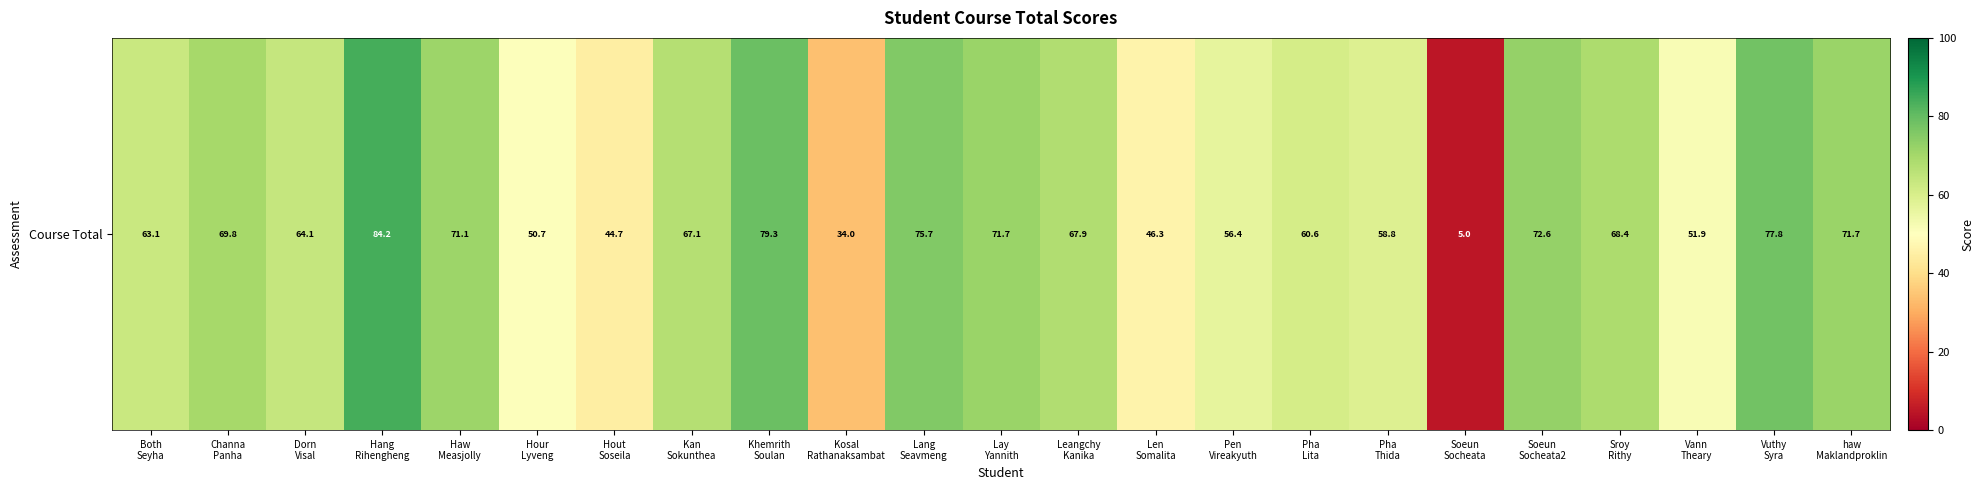

List the labels in order of value, smallest first.

Soeun
Socheata, Kosal
Rathanaksambat, Hout
Soseila, Len
Somalita, Hour
Lyveng, Vann
Theary, Pen
Vireakyuth, Pha
Thida, Pha
Lita, Both
Seyha, Dorn
Visal, Kan
Sokunthea, Leangchy
Kanika, Sroy
Rithy, Channa
Panha, Haw
Measjolly, haw
Maklandproklin, Lay
Yannith, Soeun
Socheata2, Lang
Seavmeng, Vuthy
Syra, Khemrith
Soulan, Hang
Rihengheng